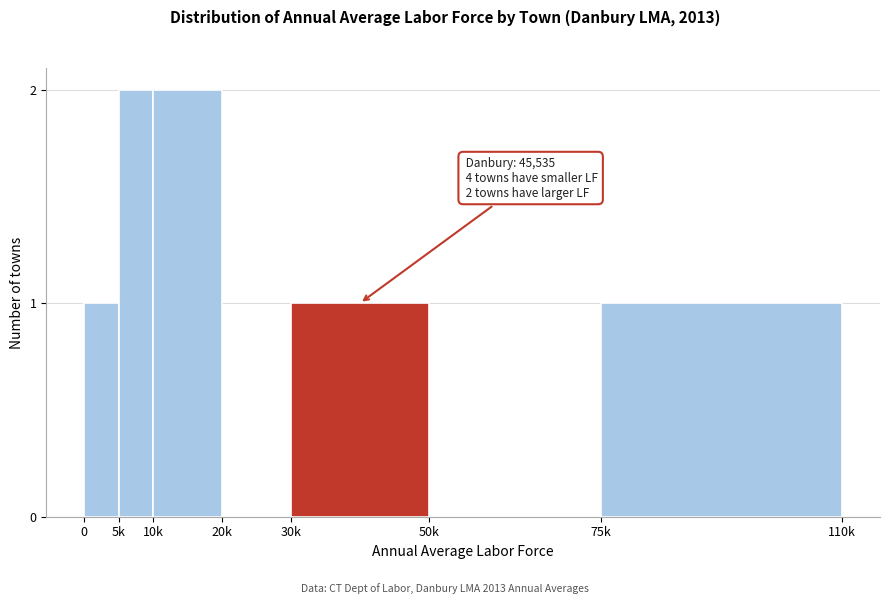

Reading left to right, list all the values displayed in this chart.

0=1	5k=2	10k=2	20k=0	30k=1	50k=0	75k=1